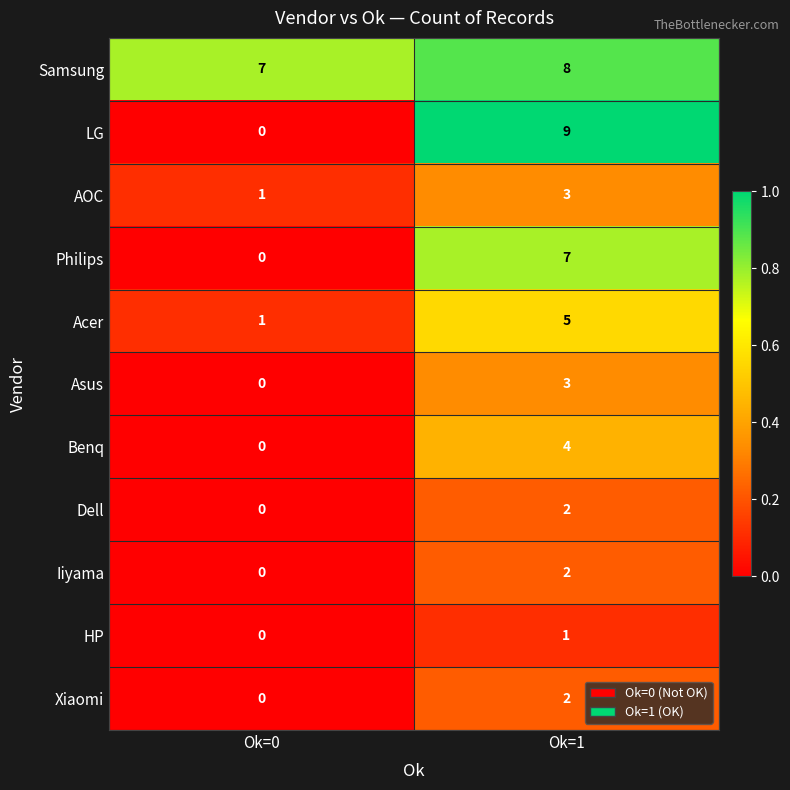

Reading left to right, transcribe all the data shown in this chart.

Samsung: 7	8
LG: 0	9
AOC: 1	3
Philips: 0	7
Acer: 1	5
Asus: 0	3
Benq: 0	4
Dell: 0	2
Iiyama: 0	2
HP: 0	1
Xiaomi: 0	2